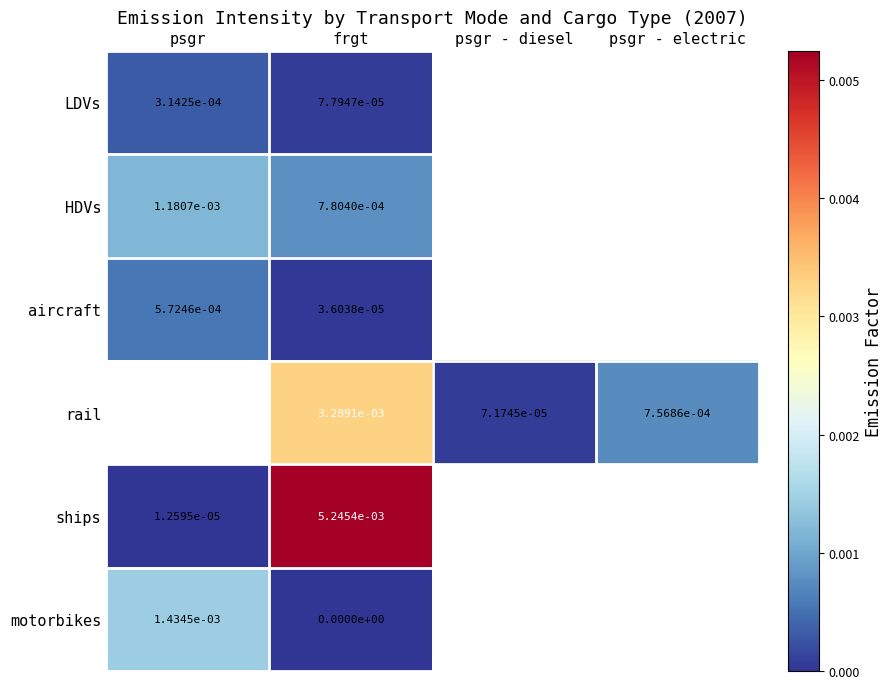

At how many categories does at least one series exceed 0?

4